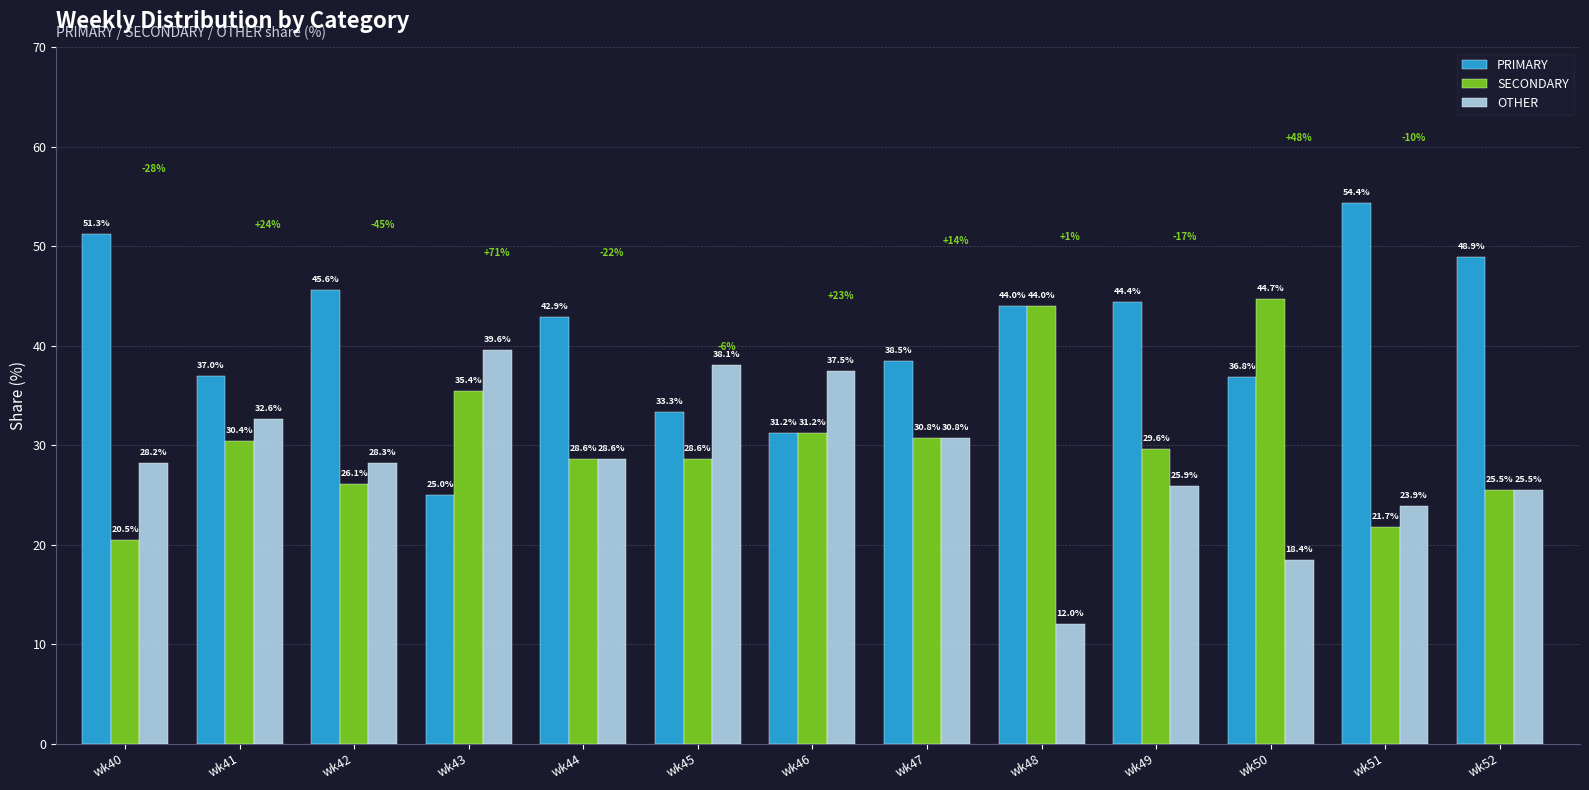

At which label does SECONDARY reach its minimum?

wk40